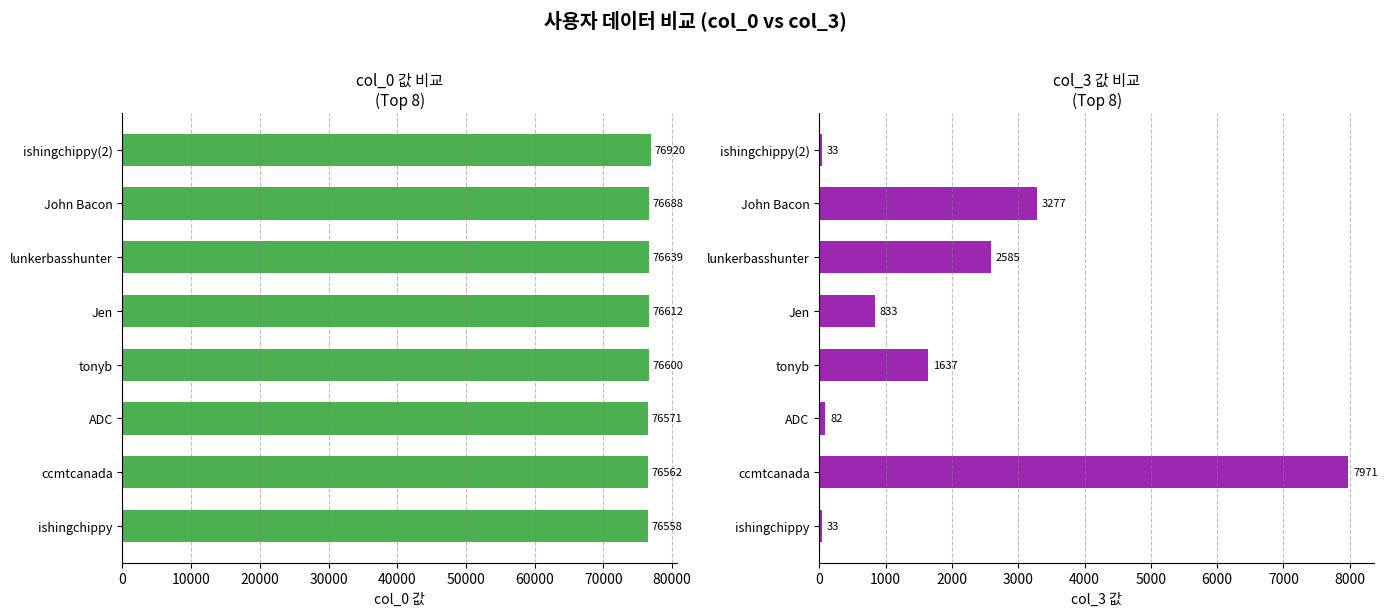

What is the average value of the col_3 series?

2056